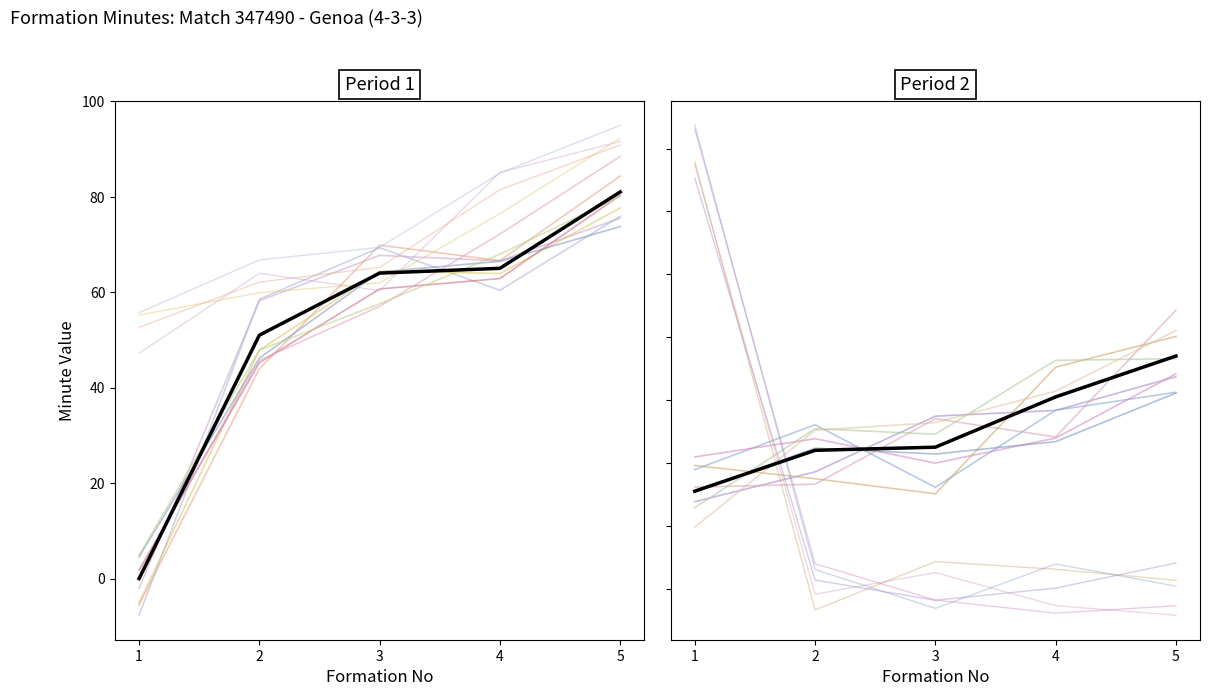

What is the total value across all series at 5?

175